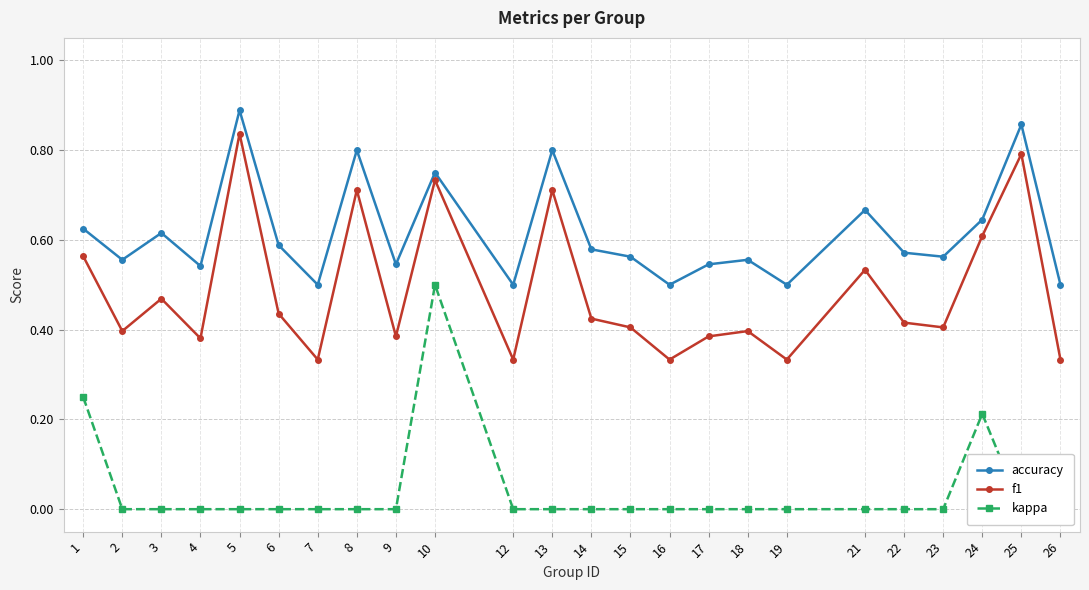

Is it true that accuracy equals 0.6 at 6?

True